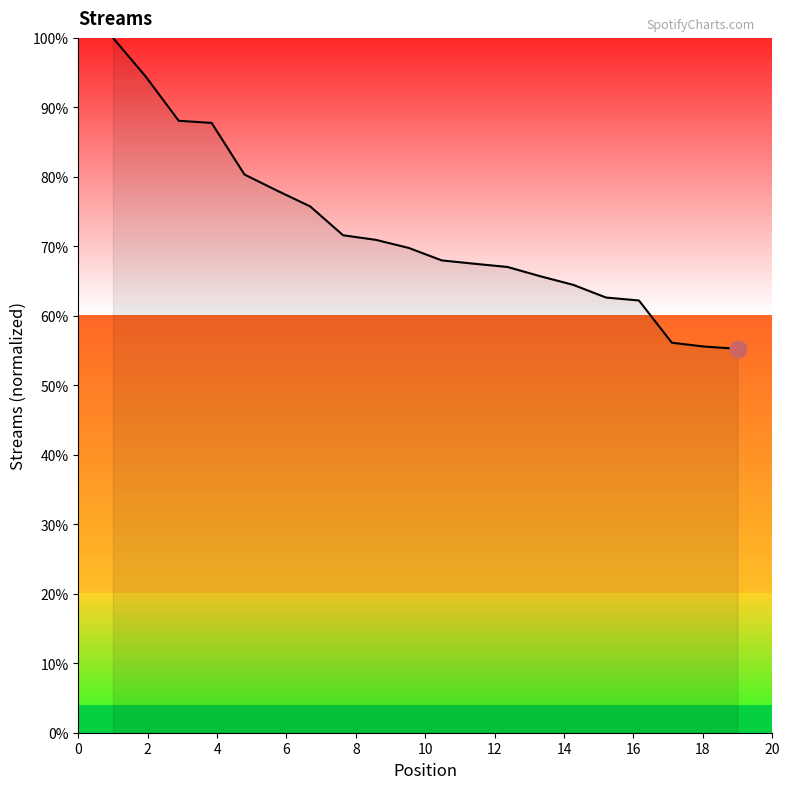

How many lines are shown in the chart?

1